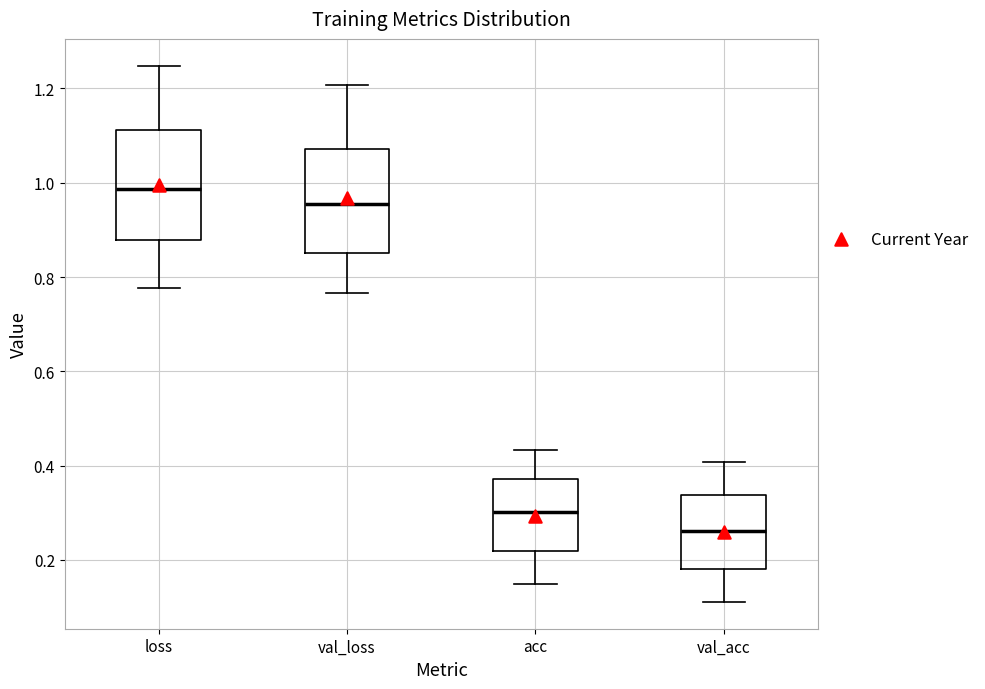

Where does the median line of the box for loss sit on the y-axis? The values are not printed on the chart, so give them approximately, as read against the axis.

0.98